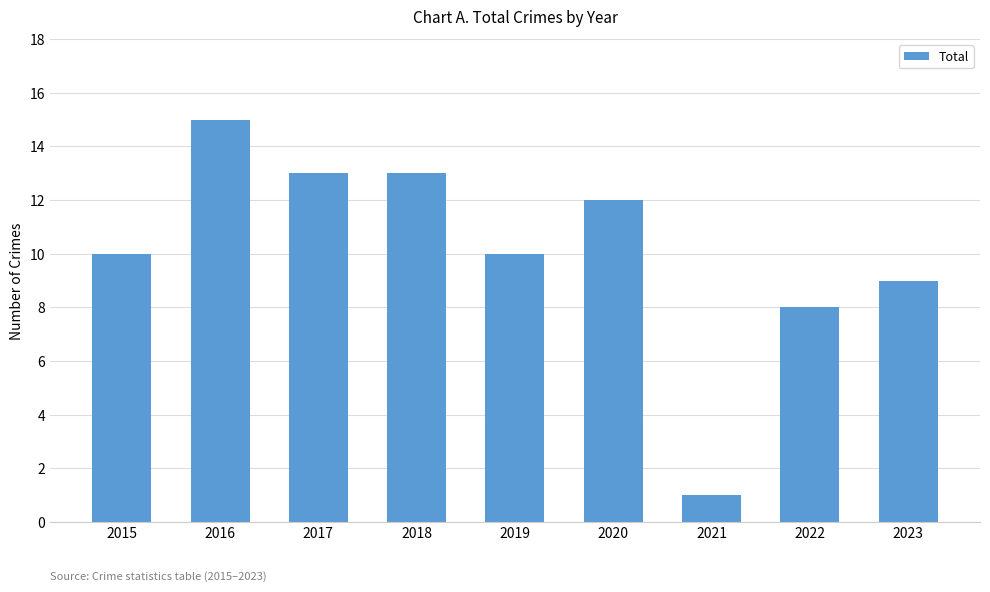

Is it true that the value at 2020 is 8?

False